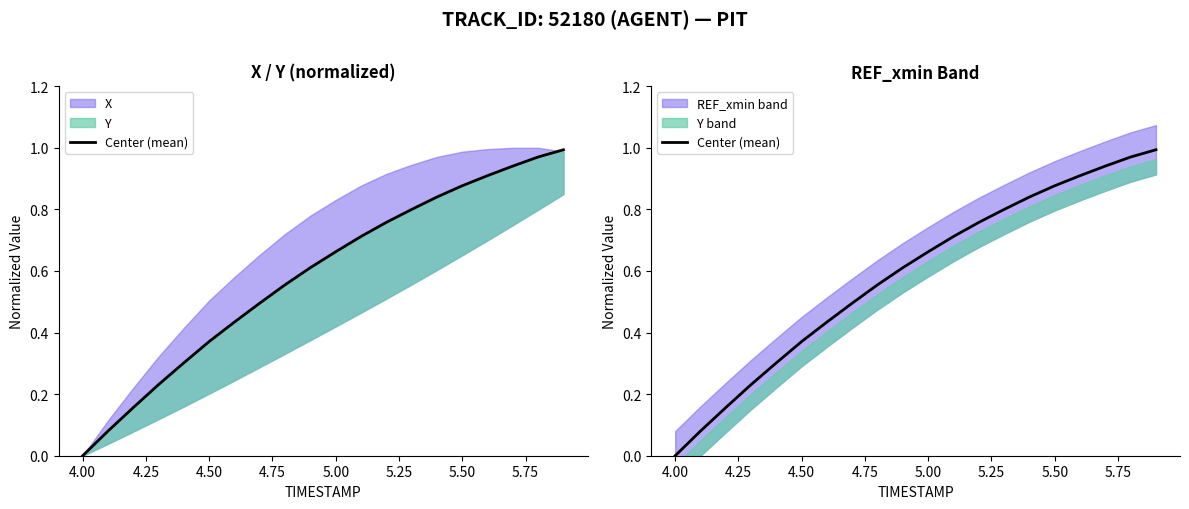

Reading right to left, list all the values displayed in this chart.

1.0	1.0	0.9	0.9	0.9	0.8	0.8	0.8	0.7	0.7	0.6	0.6	0.5	0.4	0.4	0.3	0.2	0.2	0.1	0.0